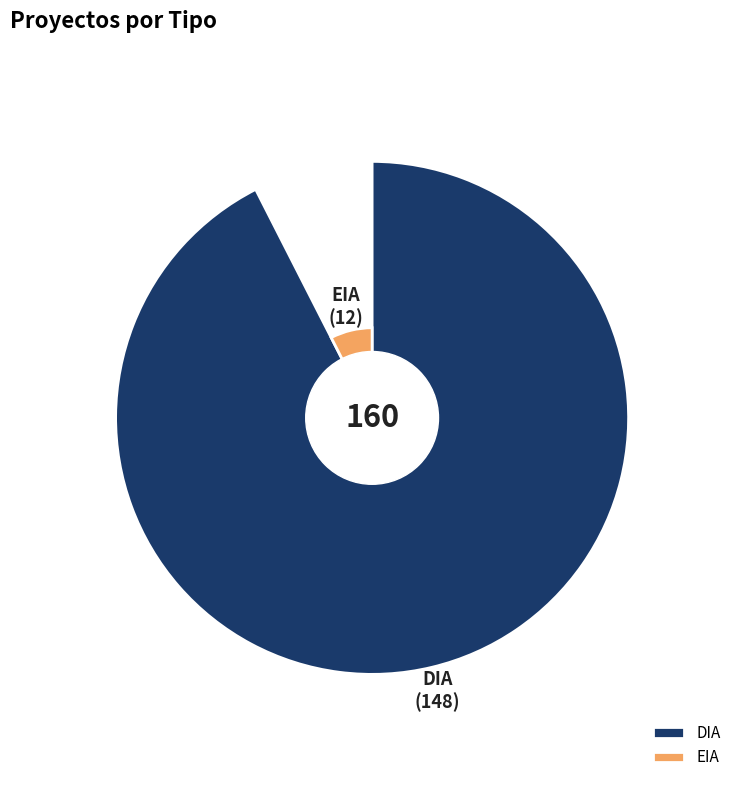

What percentage do DIA and EIA together represent?

100.0%